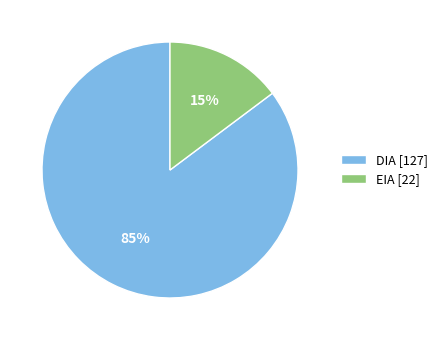

Rank the categories by value from highest to lowest.

DIA, EIA